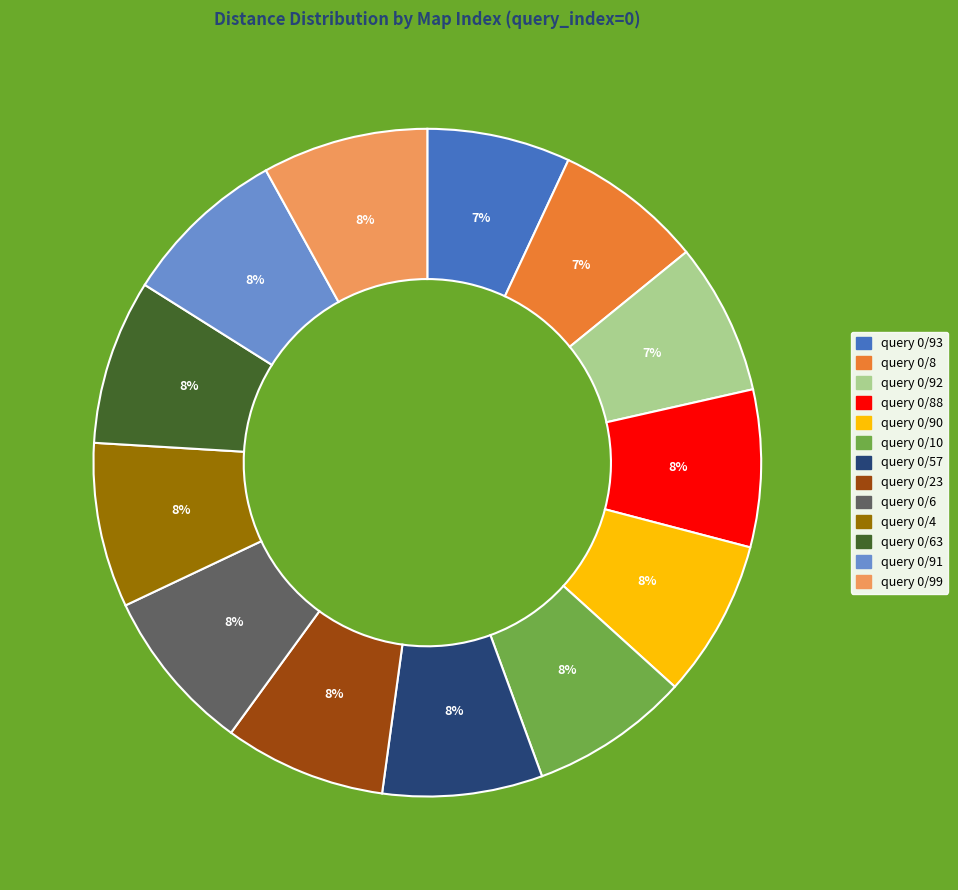

To the nearest percent, what is the average slice percentage?

8%